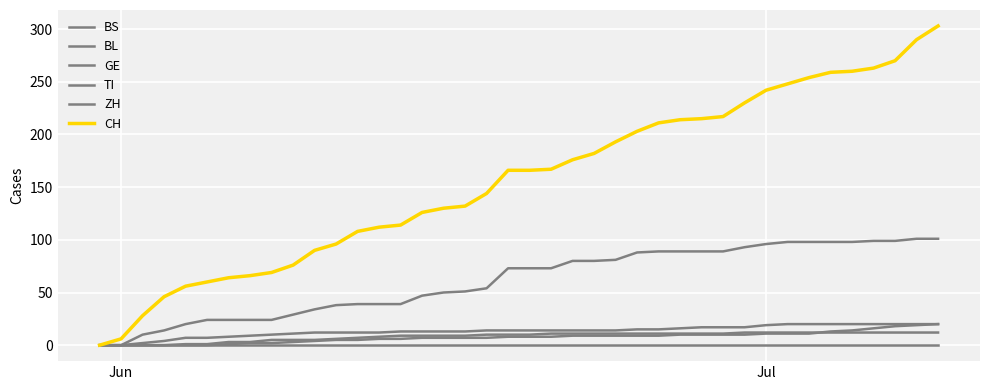

Does the chart display data point markers on the line(s)?

No